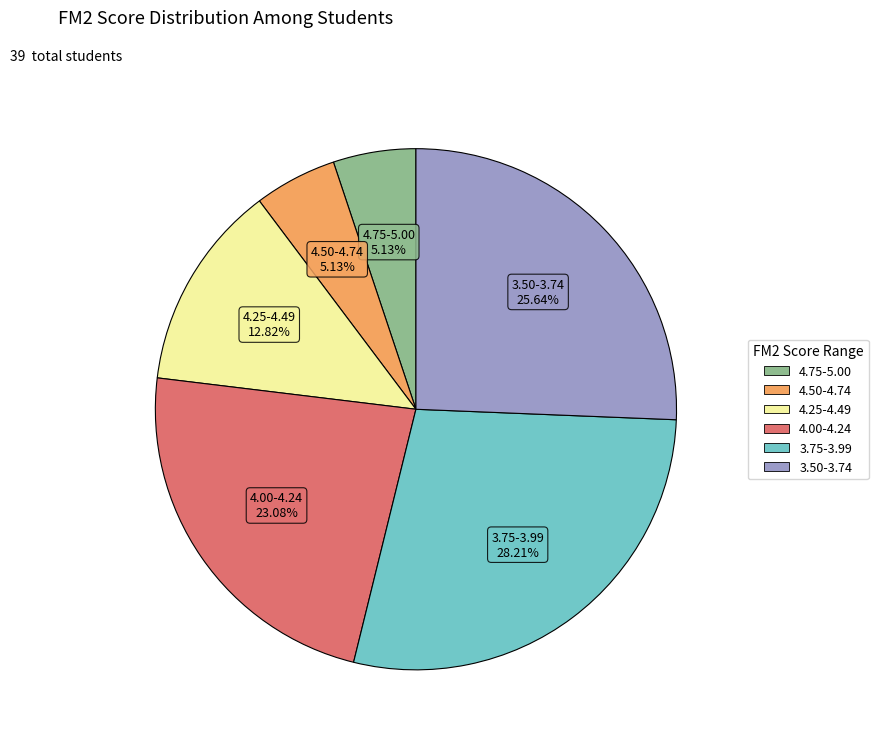

Does any single category account for the majority?

No